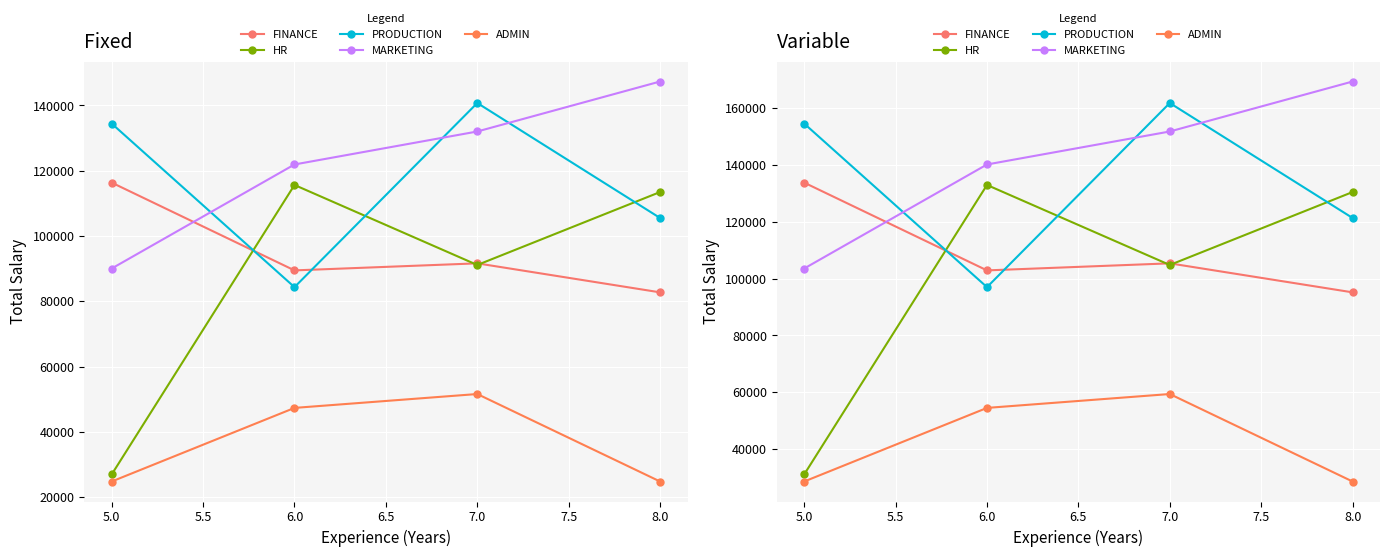

What is the highest value of the HR series?

132988.3